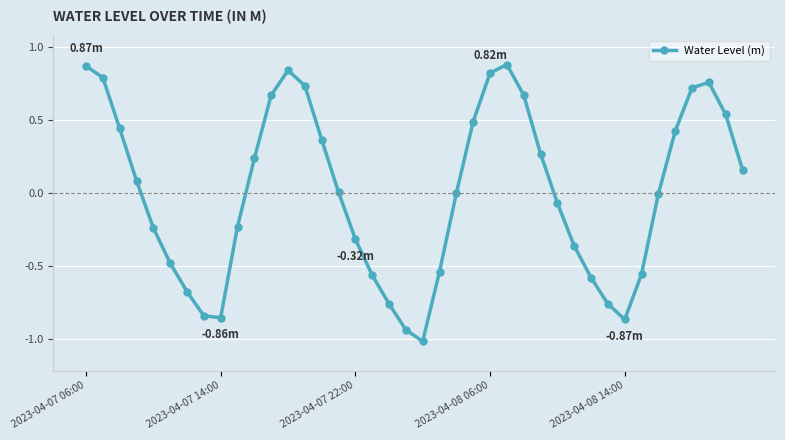

What is the difference between the maximum and minimum values?

1.9